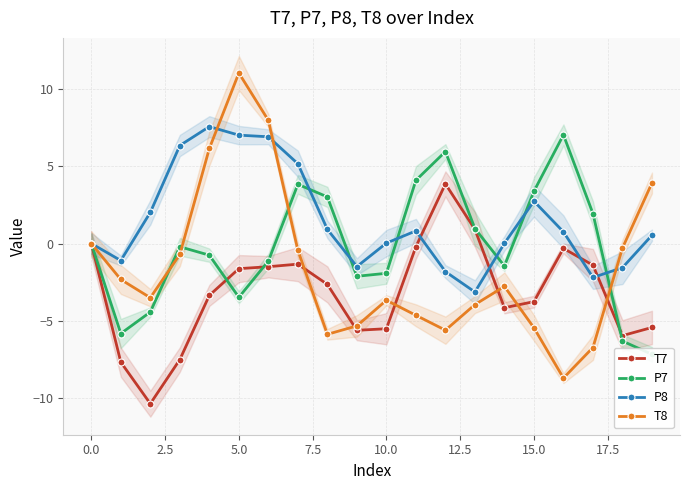

Is it true that P8 equals 11.4 at 5.0?

False